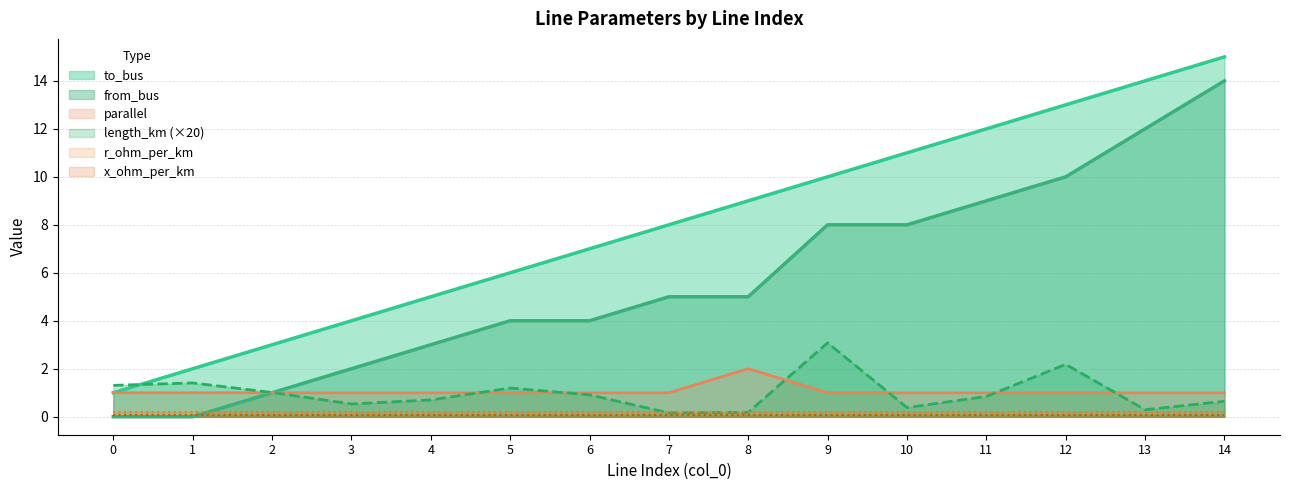

What is the value of the parallel point at the 4th from the left?

1.0